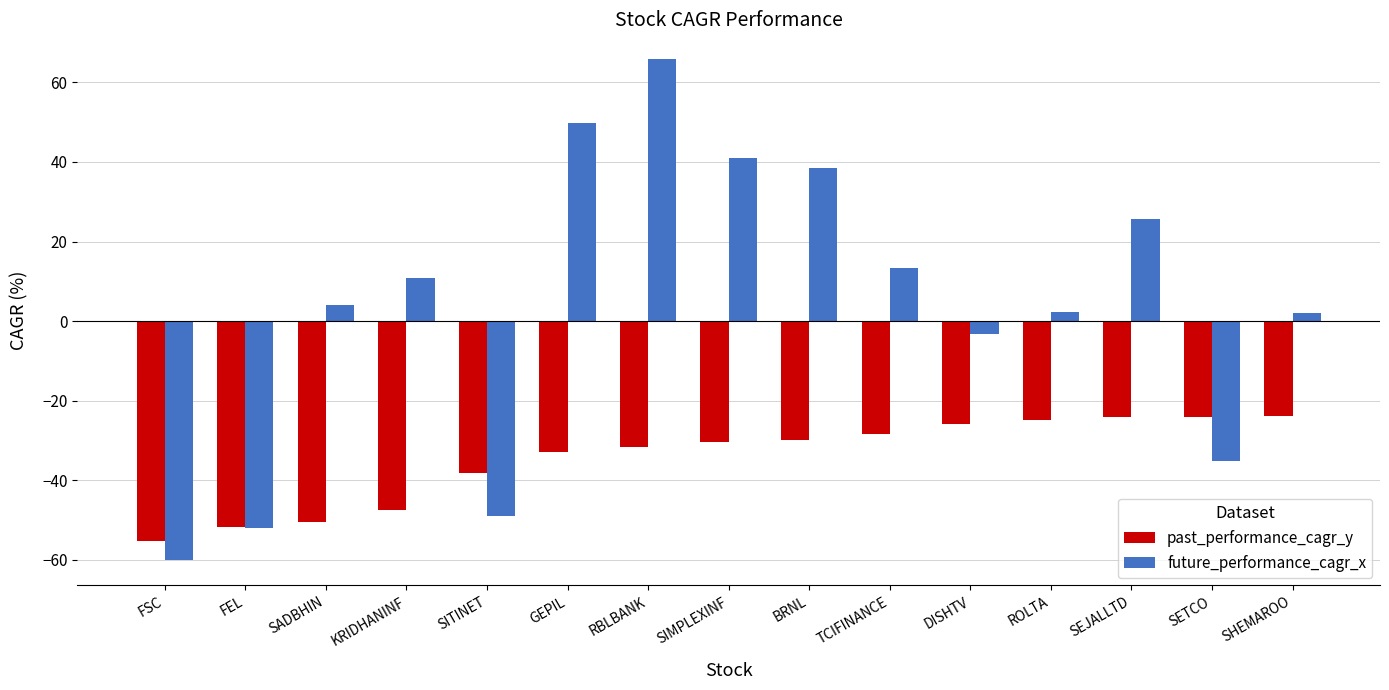

How many categories are shown in the chart?

15